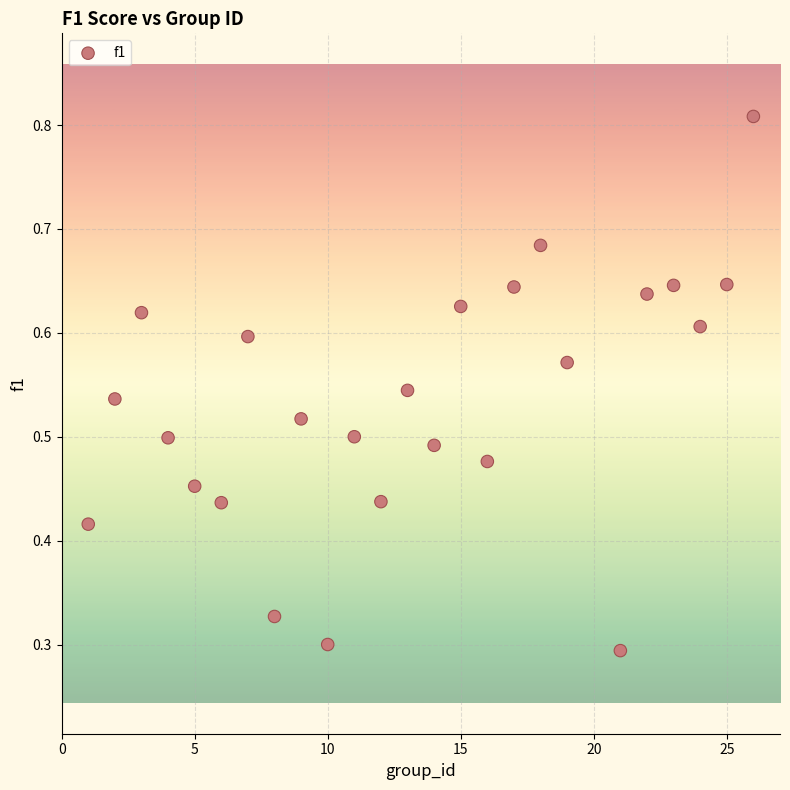

What is the range of X values (max minus min)?

25.0